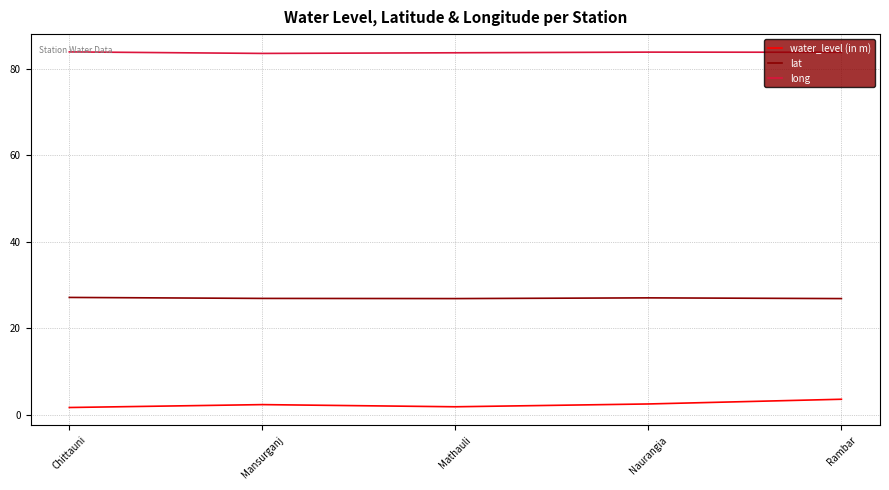

What is the smallest value displayed?

1.7